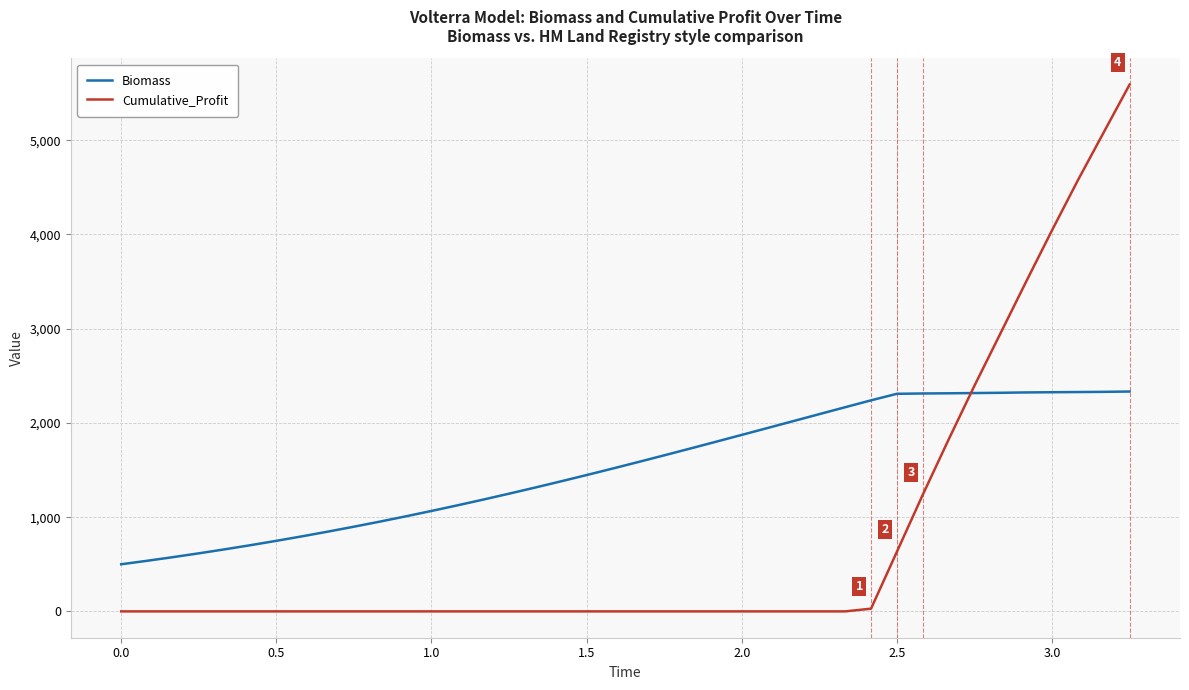

How many intersections are there between Biomass and Cumulative_Profit?

1